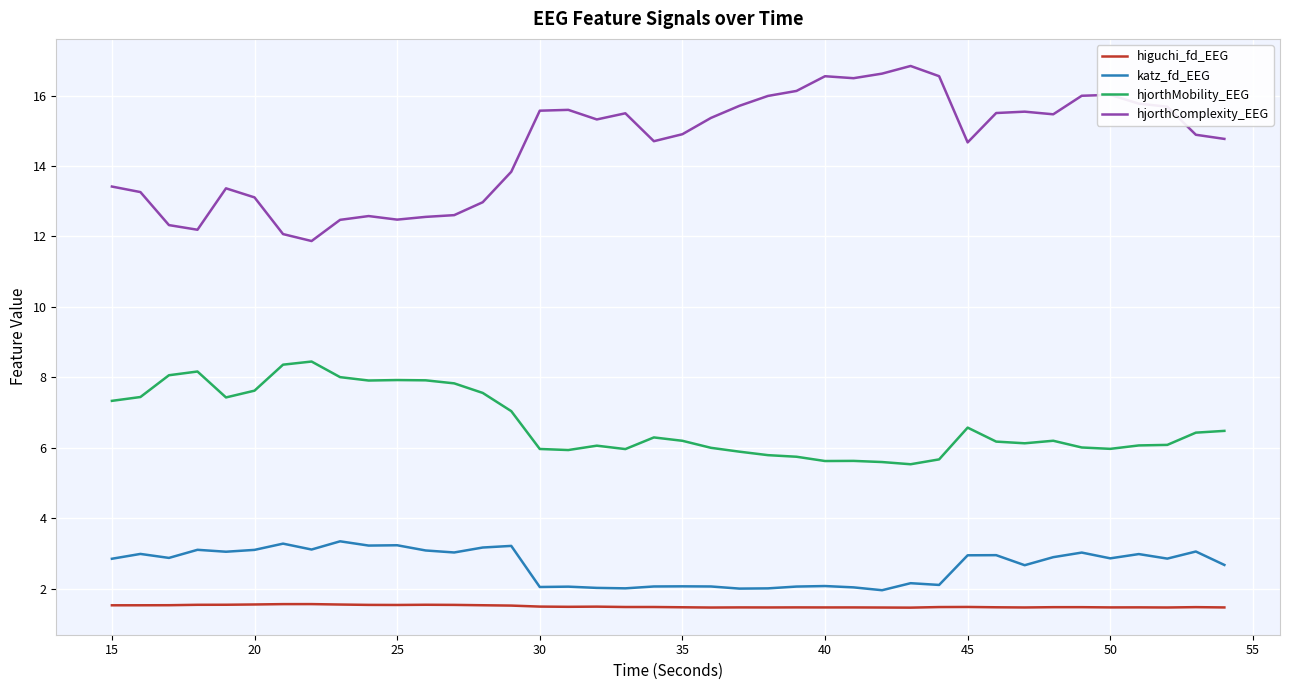

What is the average value of the hjorthComplexity_EEG series?

14.6